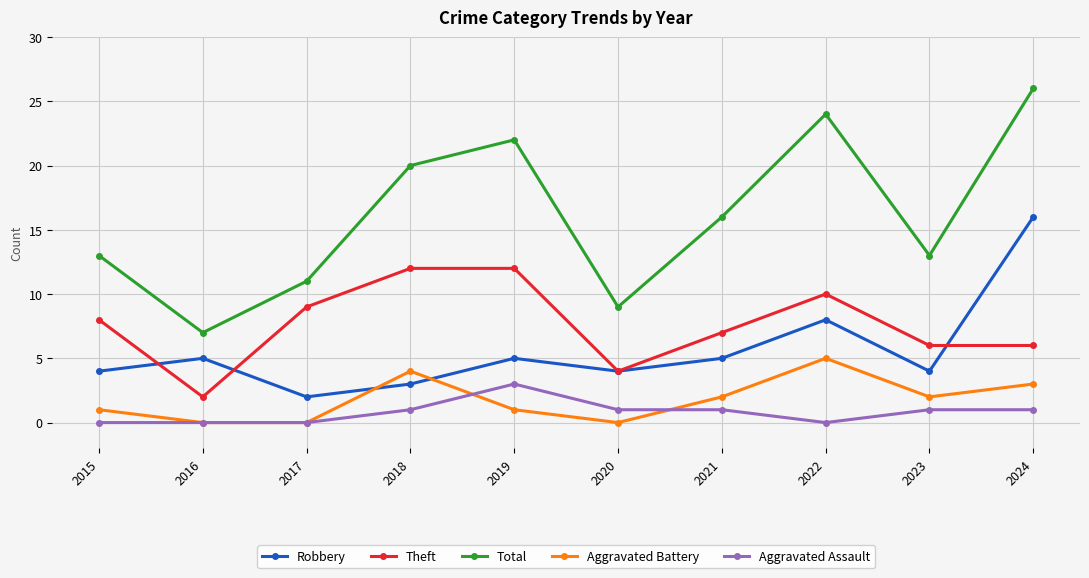

Reading right to left, extract all data points from this chart.

Robbery: 2024=16	2023=4	2022=8	2021=5	2020=4	2019=5	2018=3	2017=2	2016=5	2015=4
Theft: 2024=6	2023=6	2022=10	2021=7	2020=4	2019=12	2018=12	2017=9	2016=2	2015=8
Total: 2024=26	2023=13	2022=24	2021=16	2020=9	2019=22	2018=20	2017=11	2016=7	2015=13
Aggravated Battery: 2024=3	2023=2	2022=5	2021=2	2020=0	2019=1	2018=4	2017=0	2016=0	2015=1
Aggravated Assault: 2024=1	2023=1	2022=0	2021=1	2020=1	2019=3	2018=1	2017=0	2016=0	2015=0